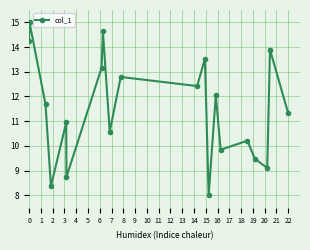

Reading left to right, list all the values displayed in this chart.

14.3	15.0	11.7	8.4	10.9	8.7	13.2	14.6	10.6	12.8	12.4	13.5	8.0	12.1	9.8	10.2	9.5	9.1	13.9	11.3